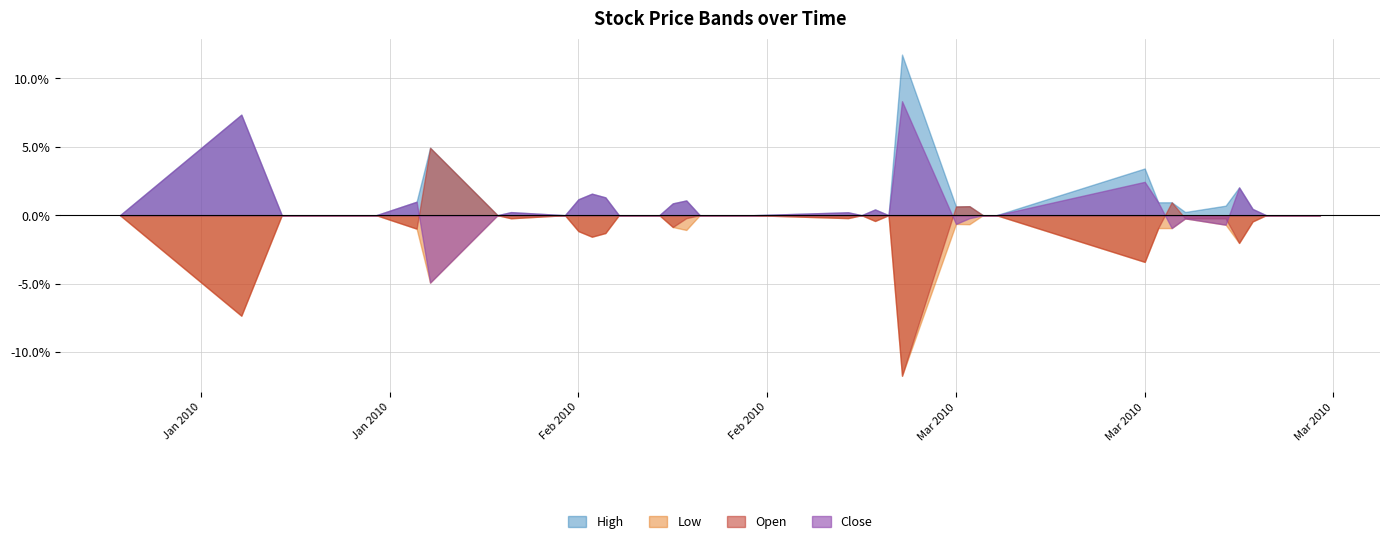

What is the approximate value of High at 3?

2.4